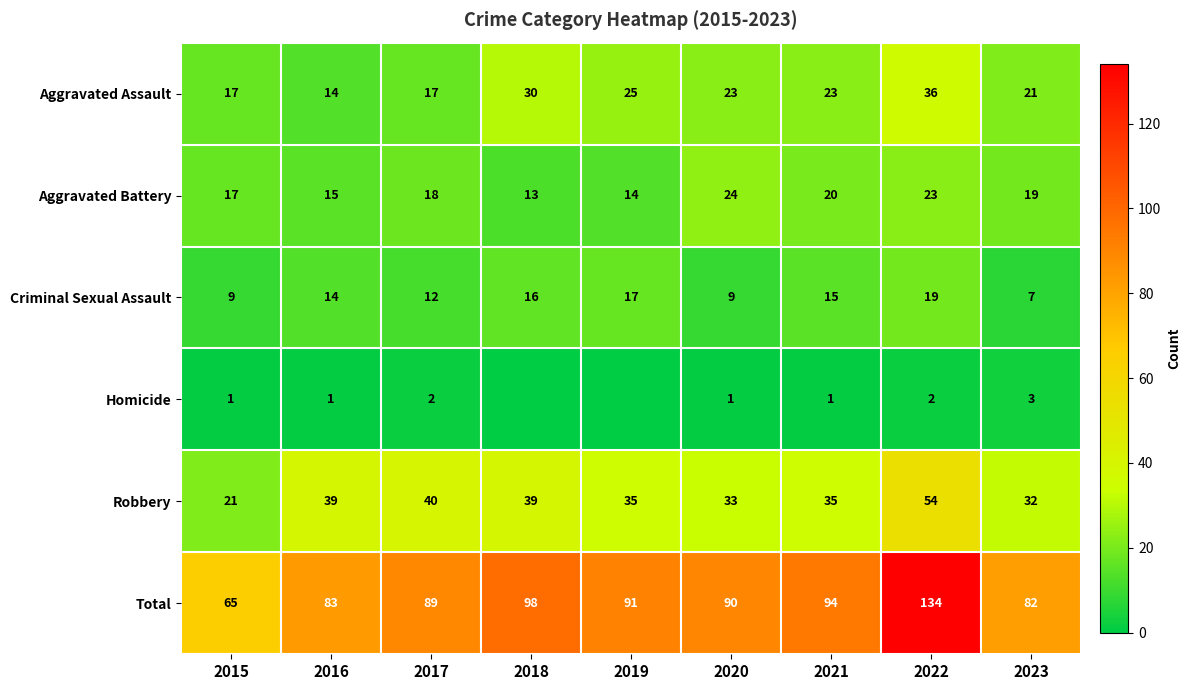

Which category has the lowest value in the Aggravated Assault series?

2016